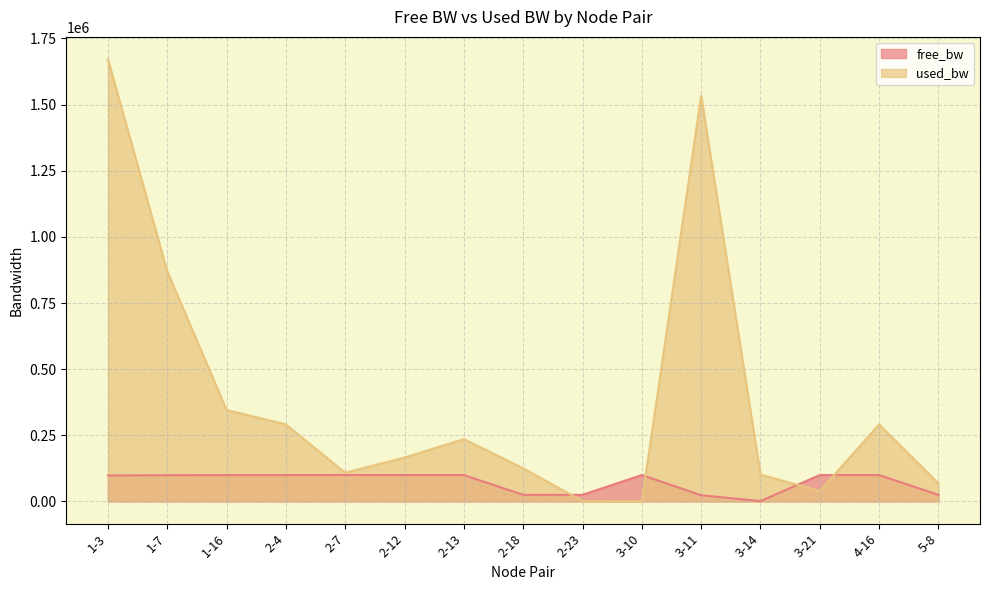

What is the label of the 9th point from the left?

2-23